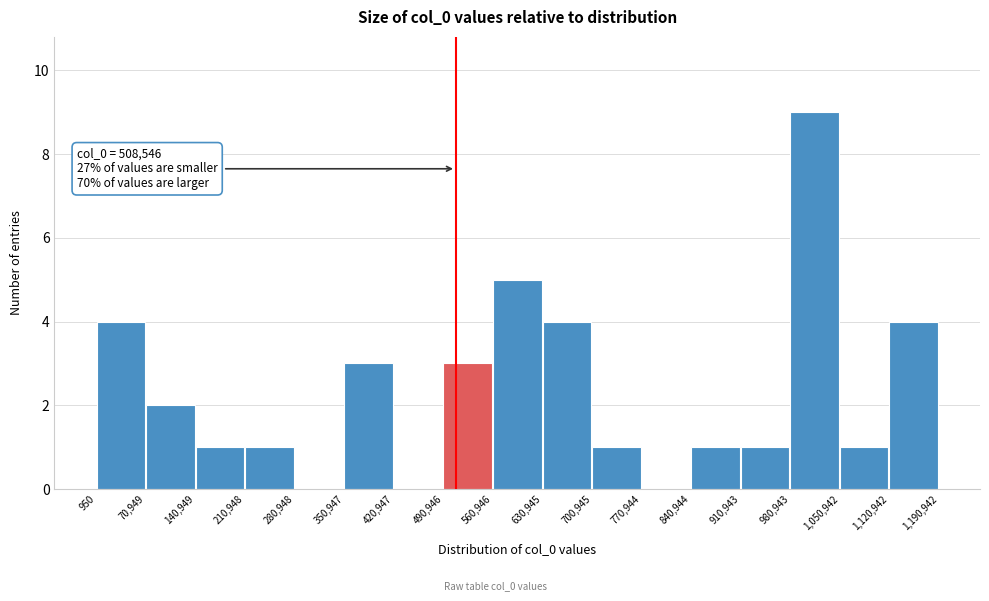

Which range on the x-axis has the tallest bar?

980,943 to 1,050,942